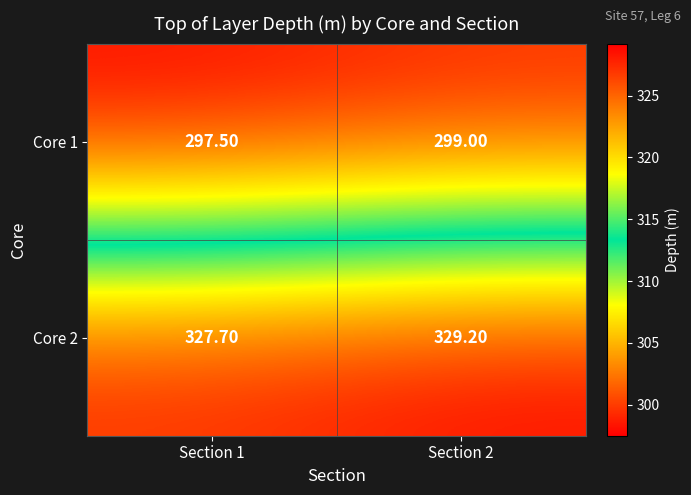

Rank the series at Section 1 from lowest to highest value.

Core 1, Core 2